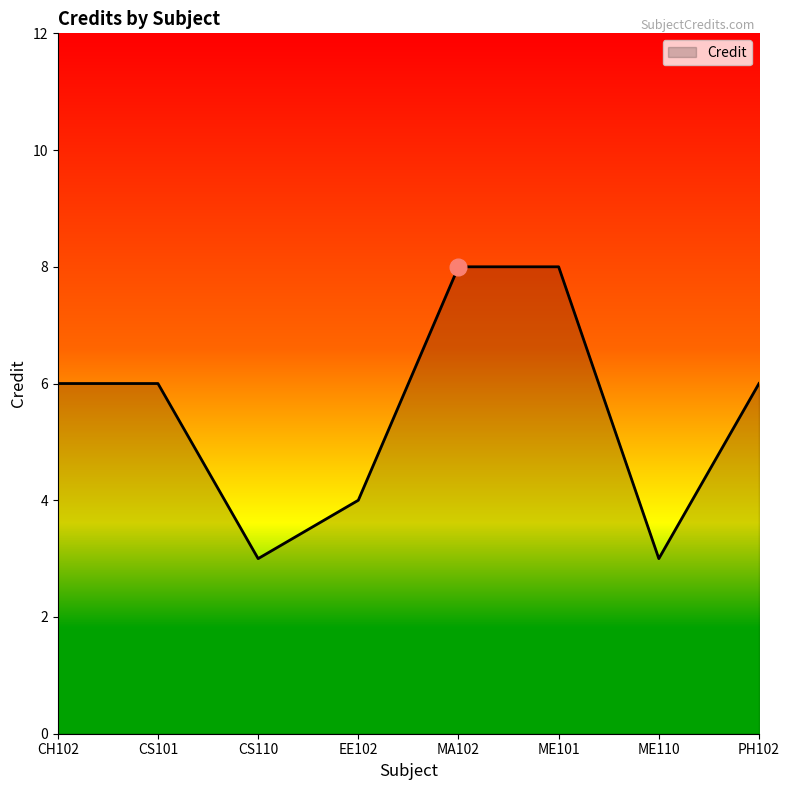

At which category does the data reach its first local valley?

CS110